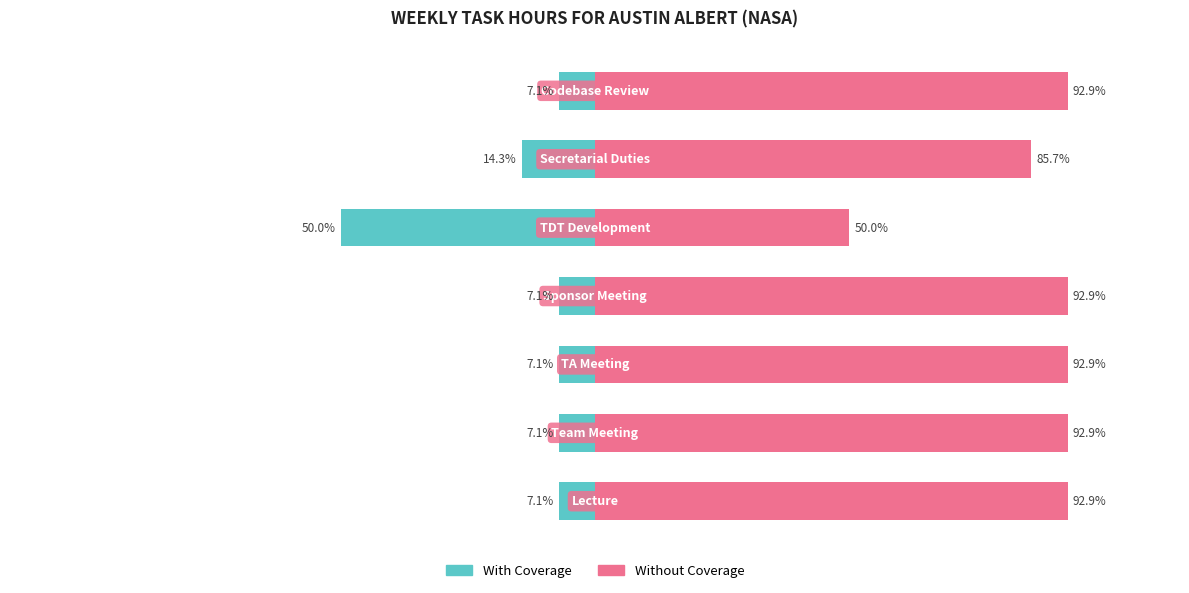

Rank the series by their average value, from lowest to highest.

With Coverage, Without Coverage